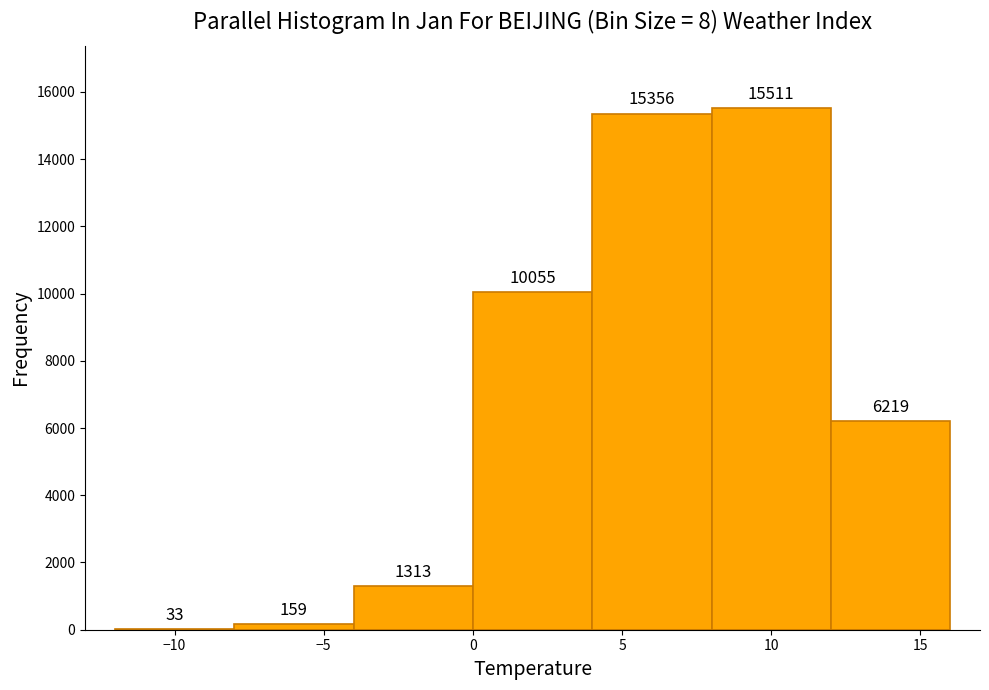

How tall is the bar that spans 8 to 12 on the x-axis?

15511